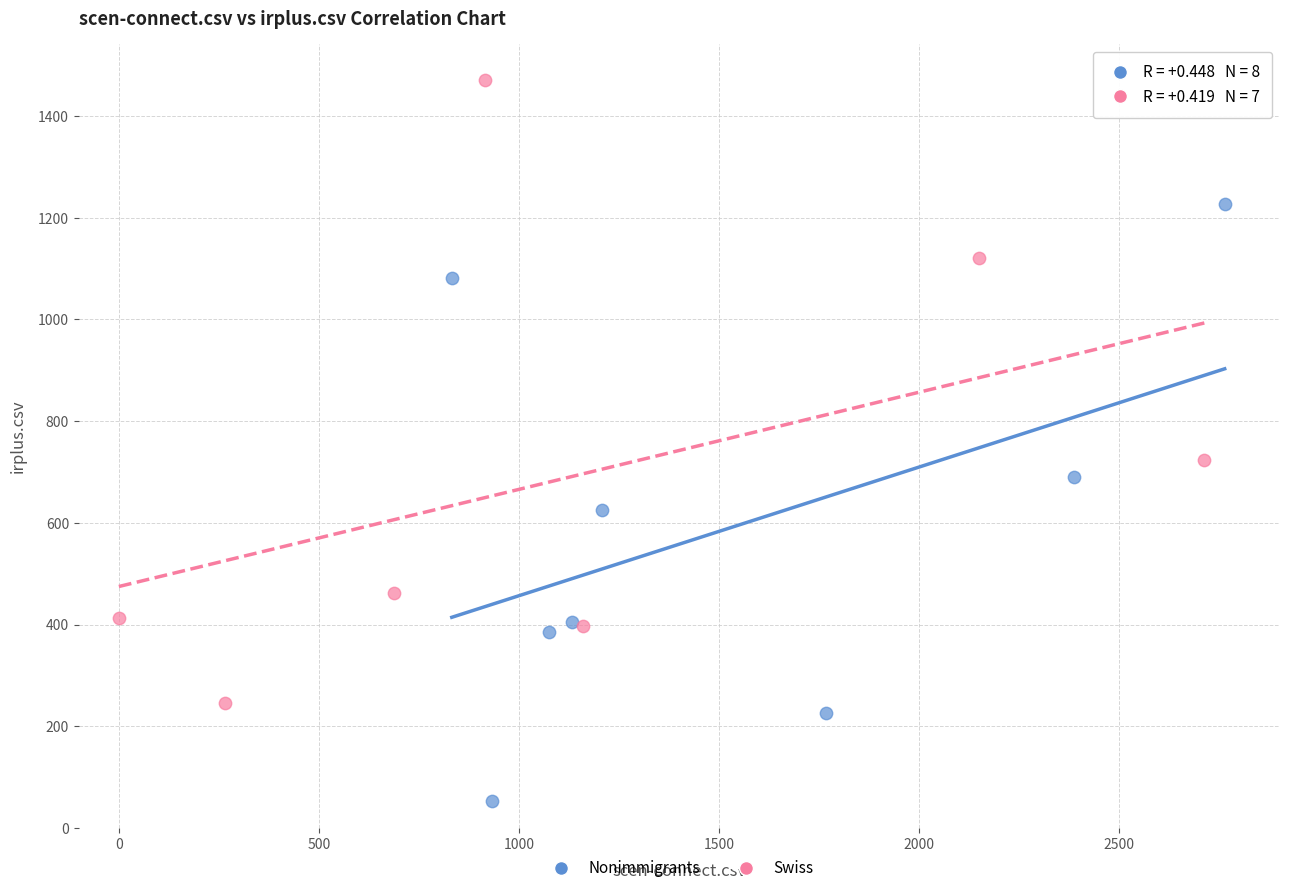

Which series has the largest Y range (max minus min)?

Swiss